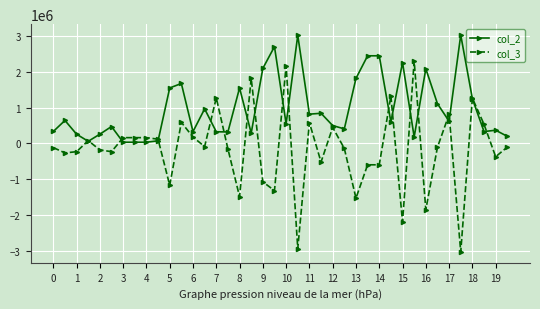

What is the value of the col_3 point at the 29th from the left?

-595000